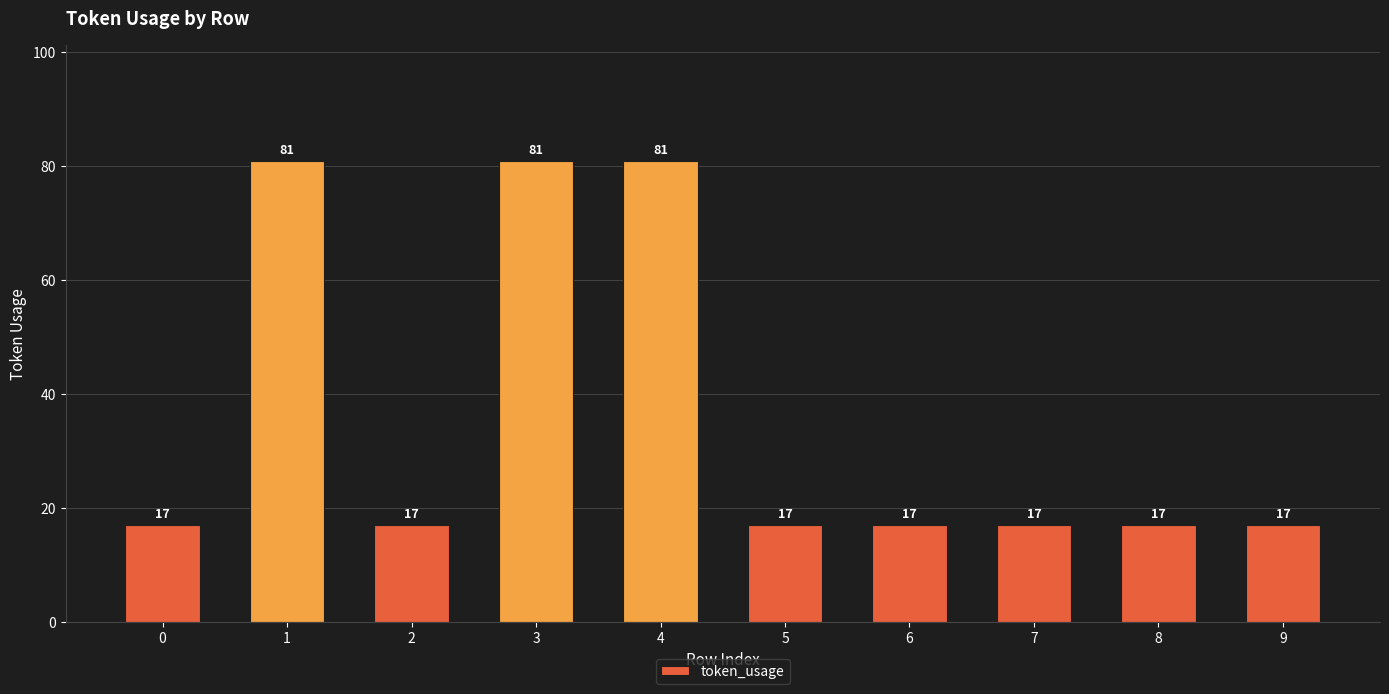

Approximately how many times larger is the value at 1 compared to 4?

1.0